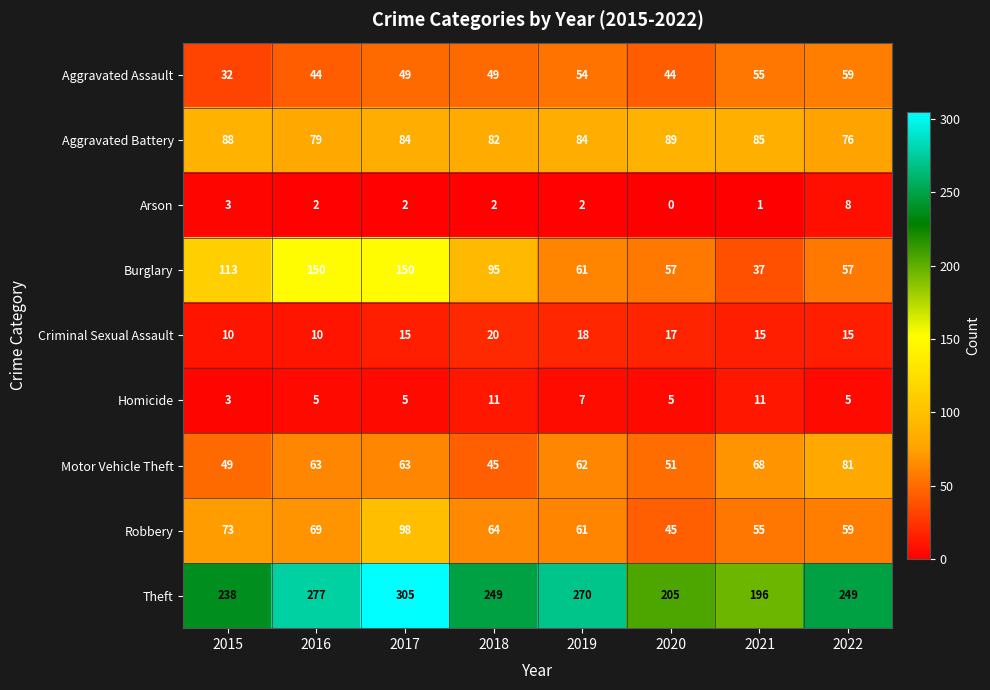

How many distinct data groups are displayed?

9